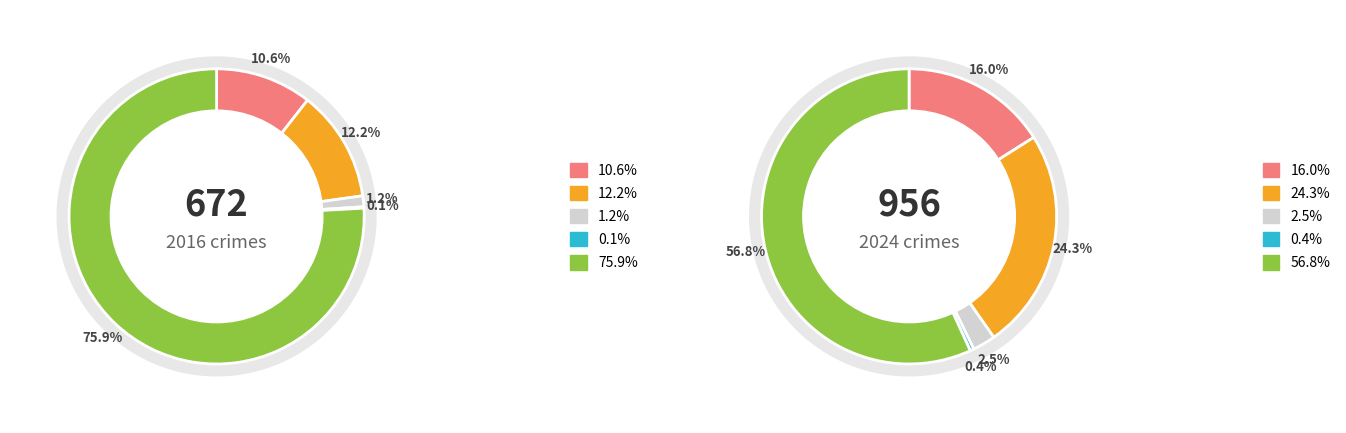

Which slice is the largest?

4